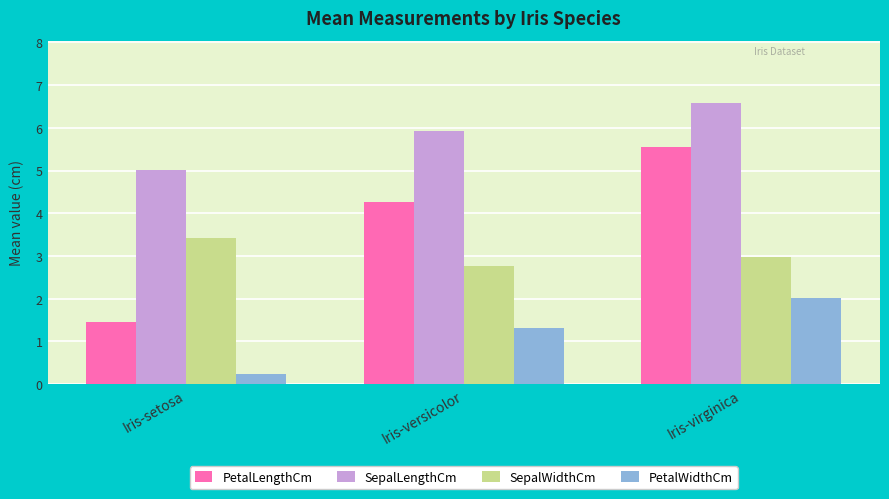

The value of PetalWidthCm at Iris-virginica is 2.8. True or false?

False